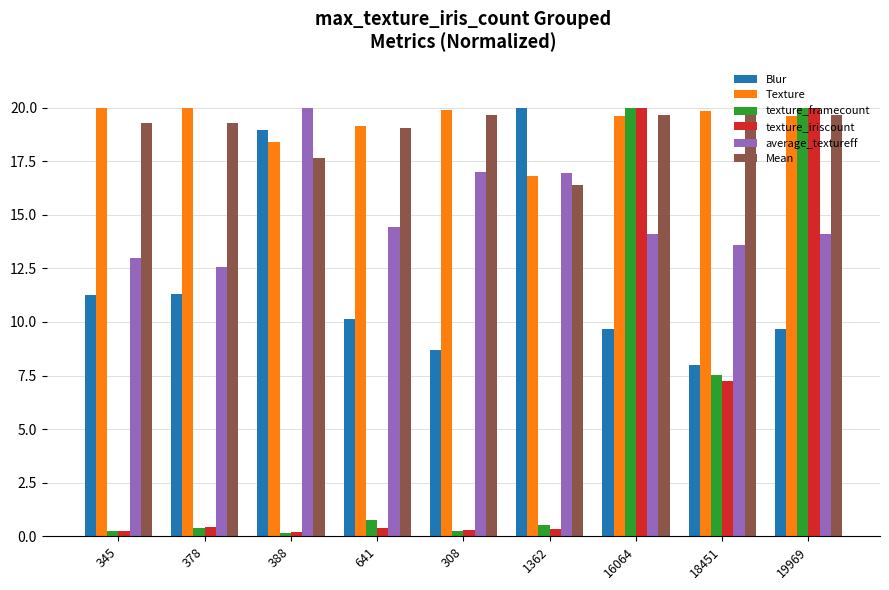

What is the difference between the second highest and second lowest values in the average_textureff series?

4.0